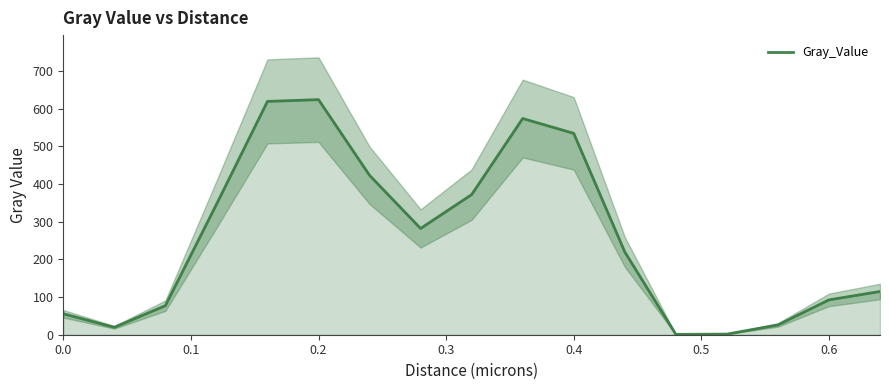

How many values are below 219?

8